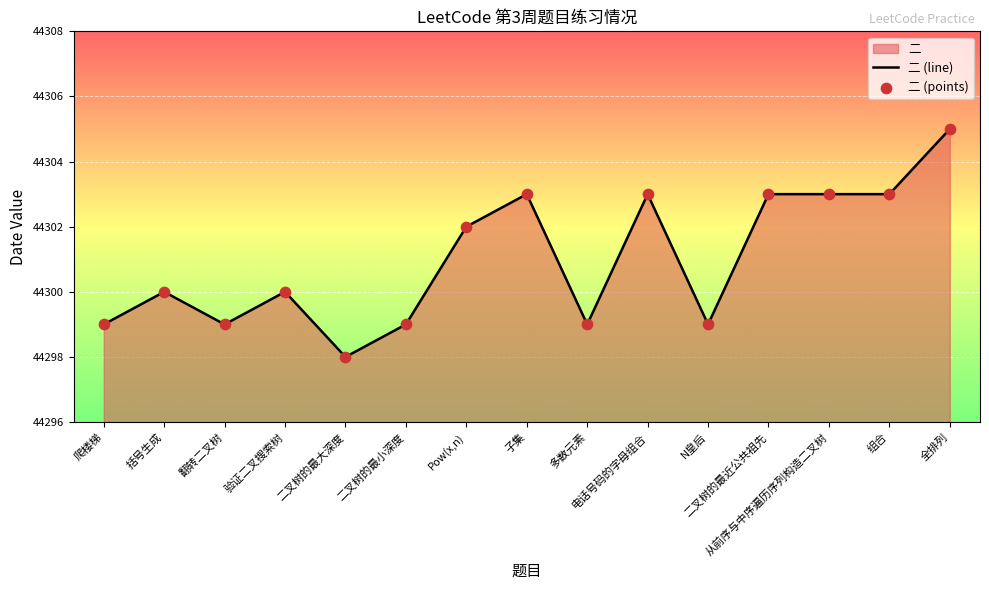

Which series has the widest spread of Y values?

二 (line)